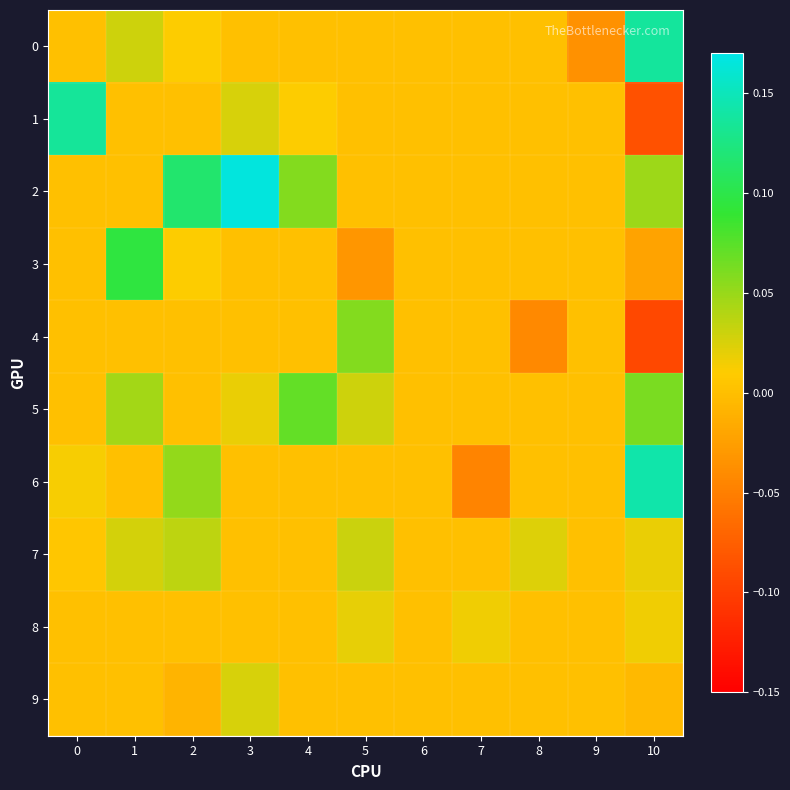

At 3, list the series in order from largest to smallest.

2, 1, 9, 5, 0, 3, 4, 6, 7, 8